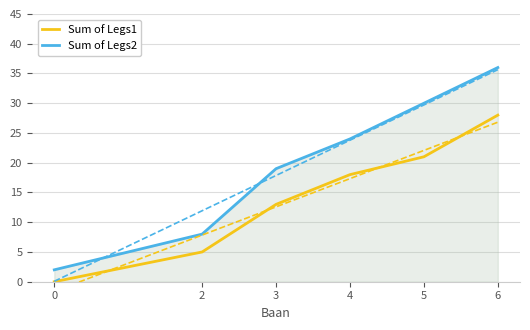

Which series has the largest range (max minus min)?

Sum of Legs2